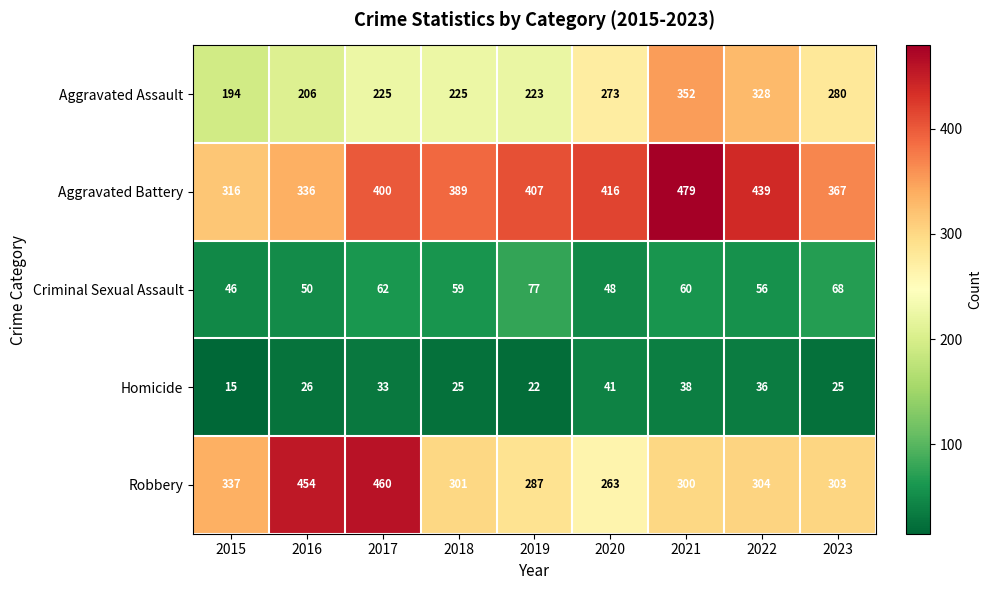

At which label does Aggravated Battery reach its minimum?

2015